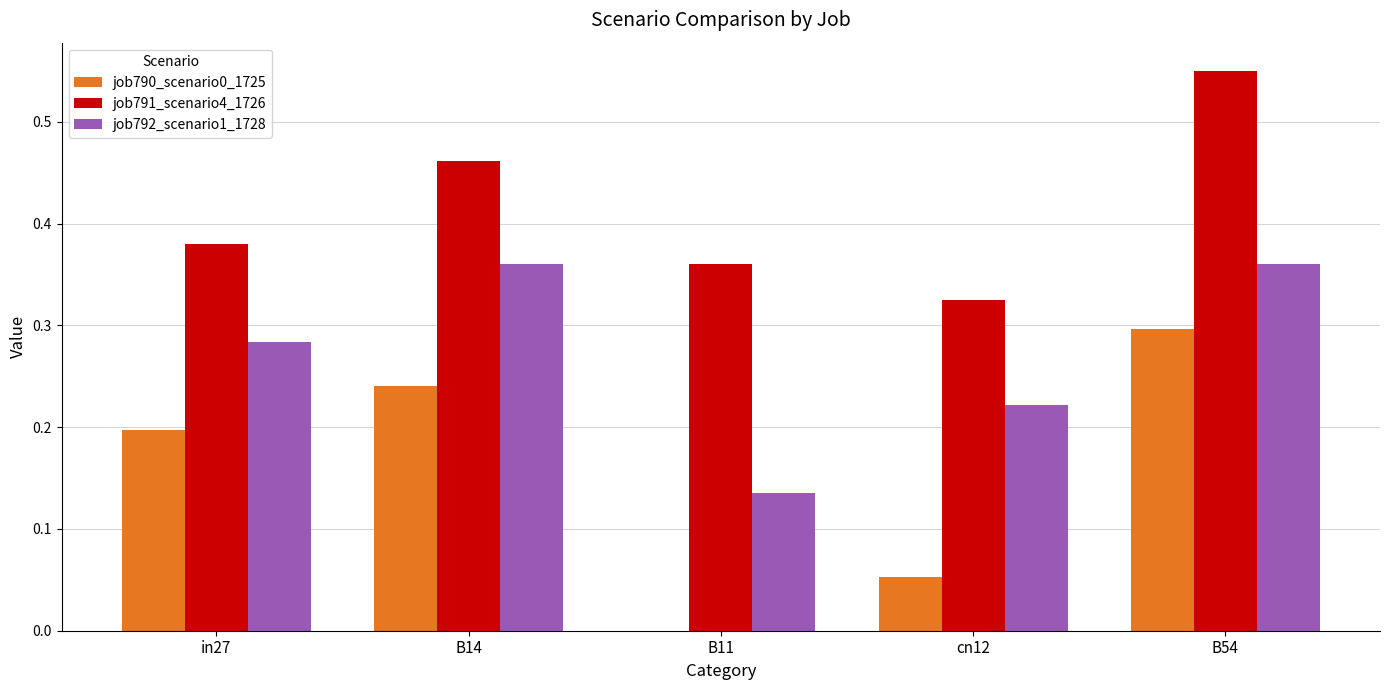

How many positive values does the job790_scenario0_1725 series have?

4